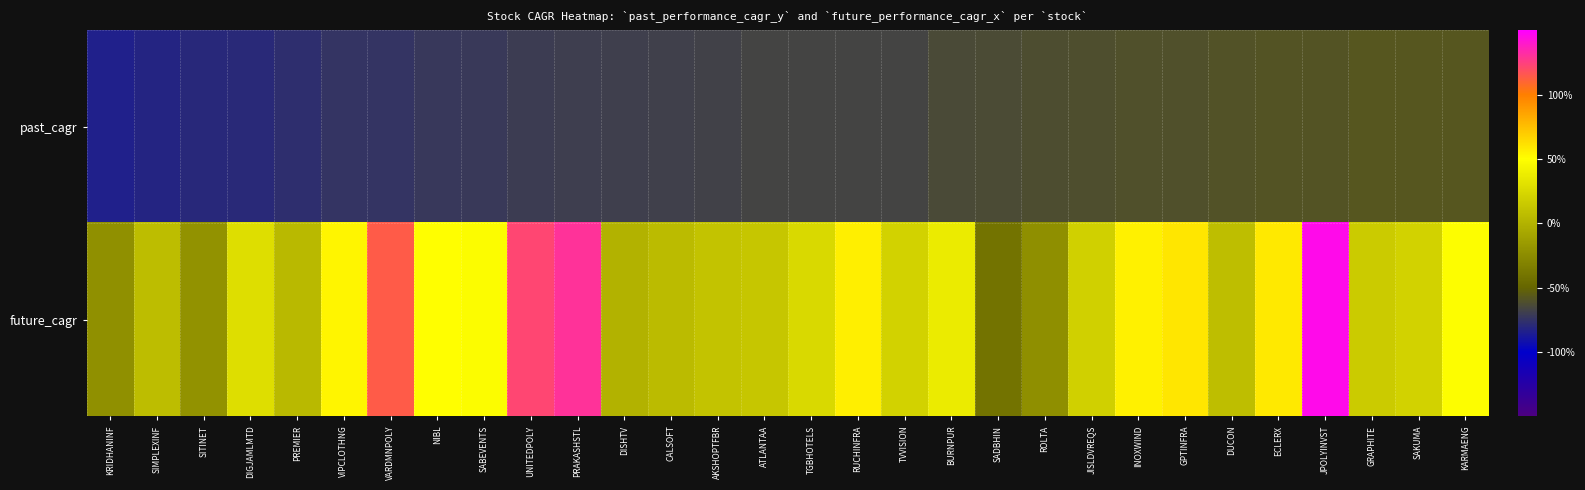

At which category does the chart reach its peak across all series?

JPOLYINVST